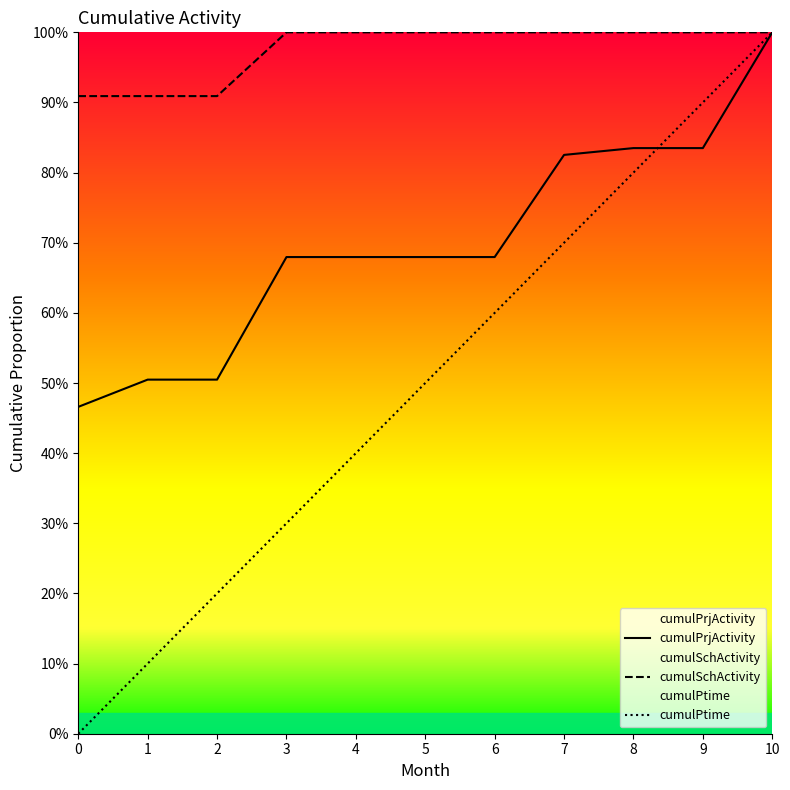

The value of cumulPtime at 4 is 0.2. True or false?

False